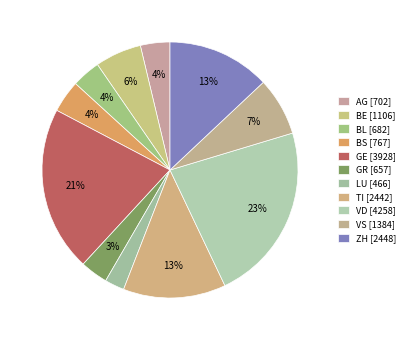

How many slices are in this pie chart?

11